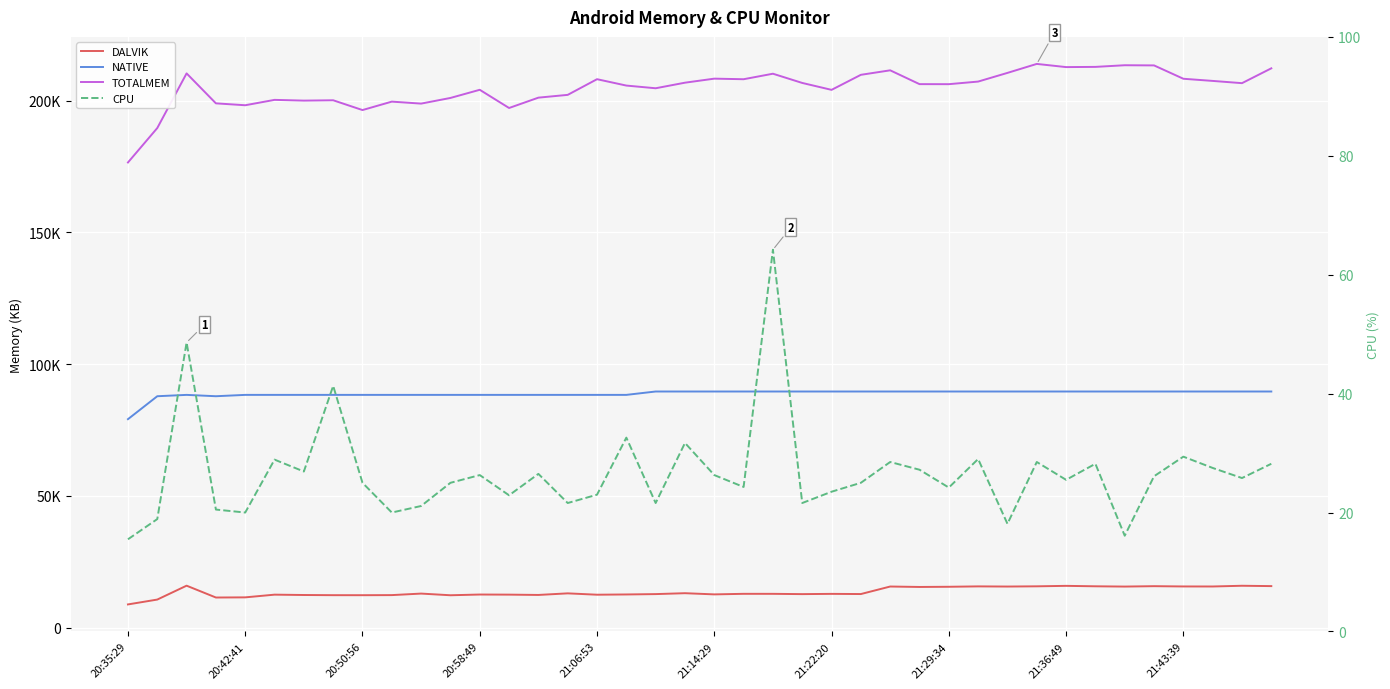

What is the value of the NATIVE point at the 30th from the left?

89600.0